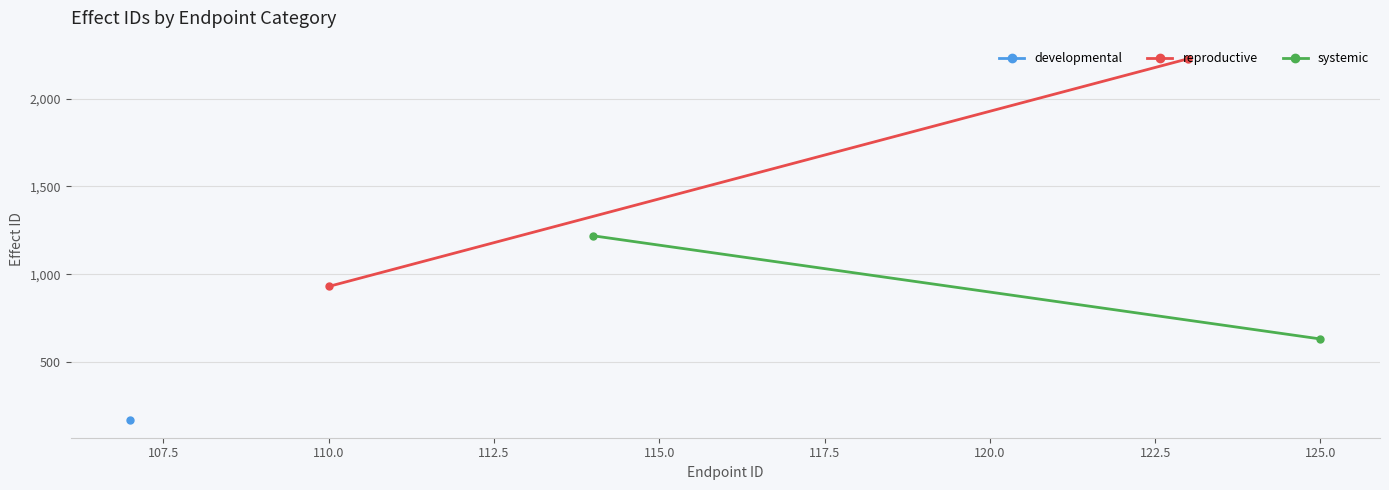

True or false: systemic has a value of 743.4 at 105.0.

False